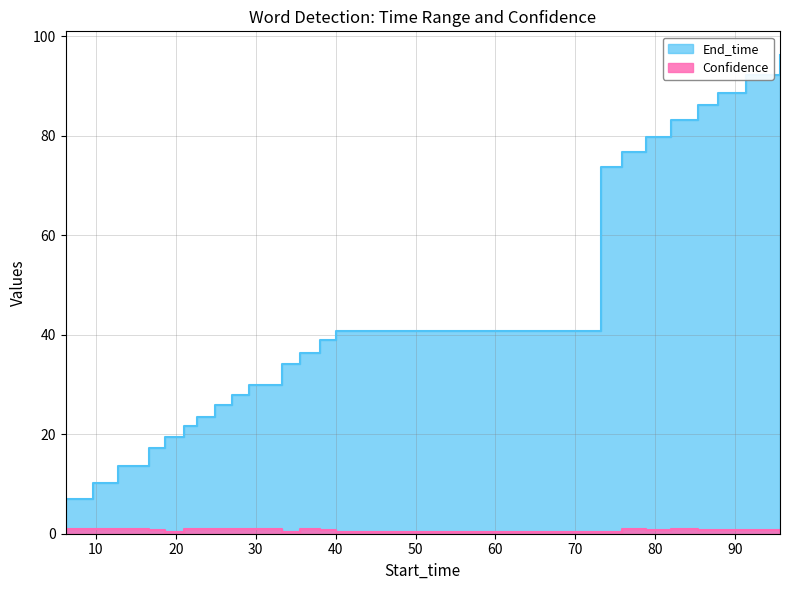

Which series has the largest range (max minus min)?

End_time